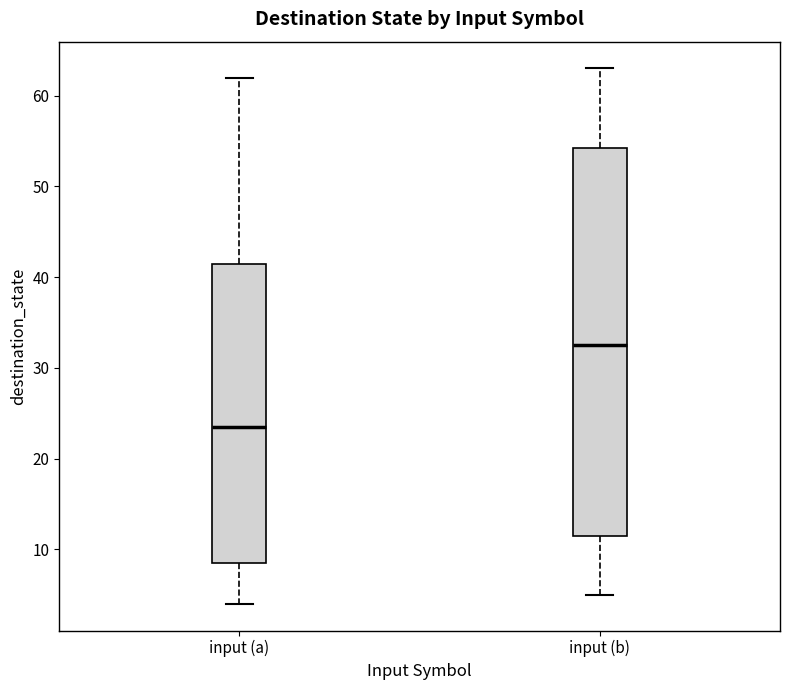

Reading left to right, read every box against the y-axis: the position of its median line, the range the box covers, and the ends of its whiskers. The values are not printed on the chart, so give them approximately, as read against the axis.

input (a): median 24, box 9 to 42, whiskers 4 to 62
input (b): median 33, box 12 to 54, whiskers 5 to 63